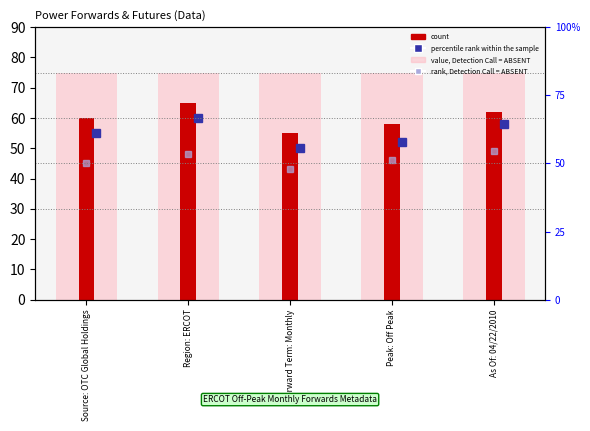

True or false: count has a value of 60 at Source: OTC Global Holdings.

True